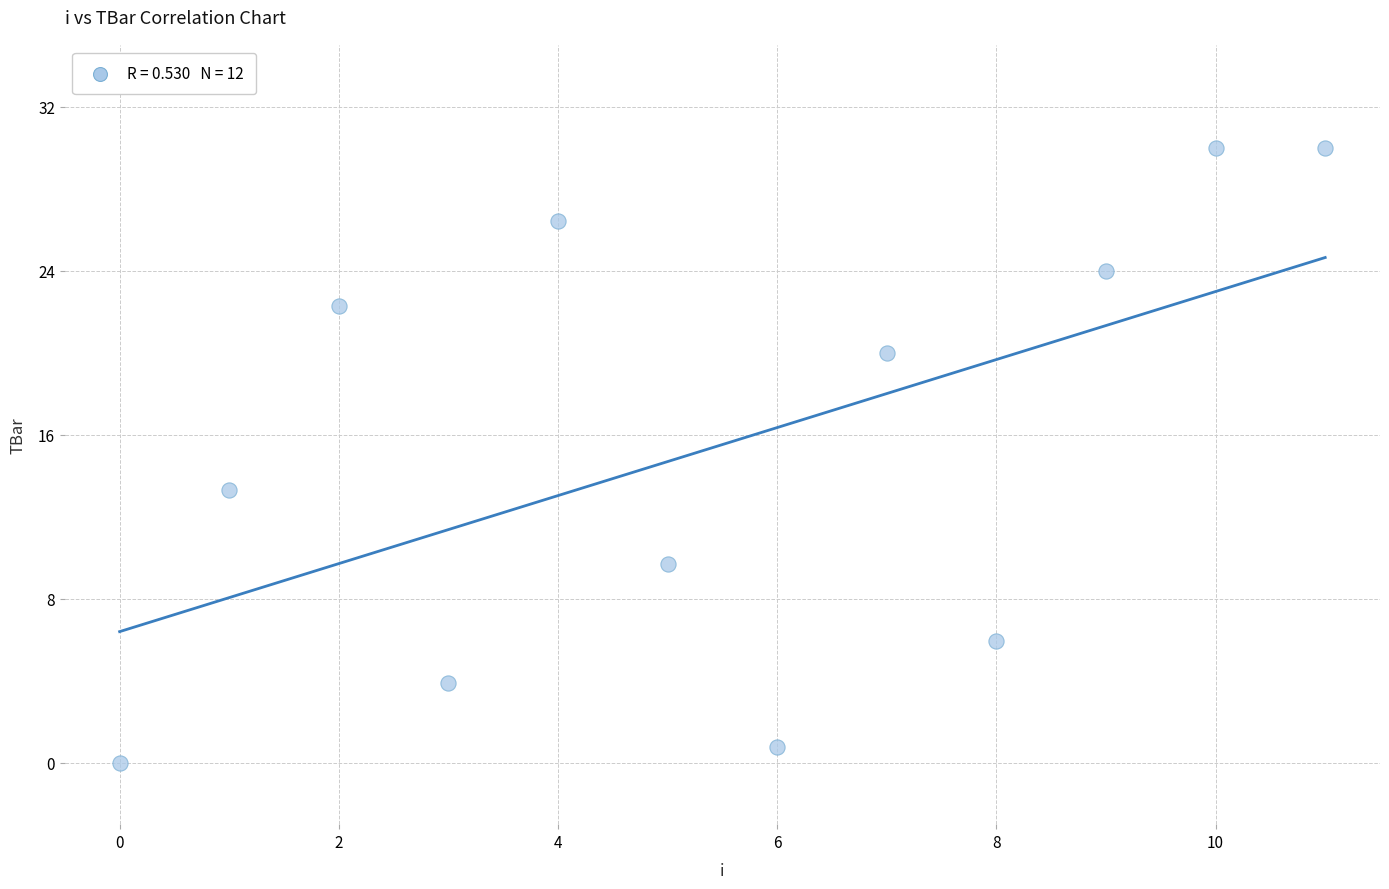

What is the average Y value?

15.5